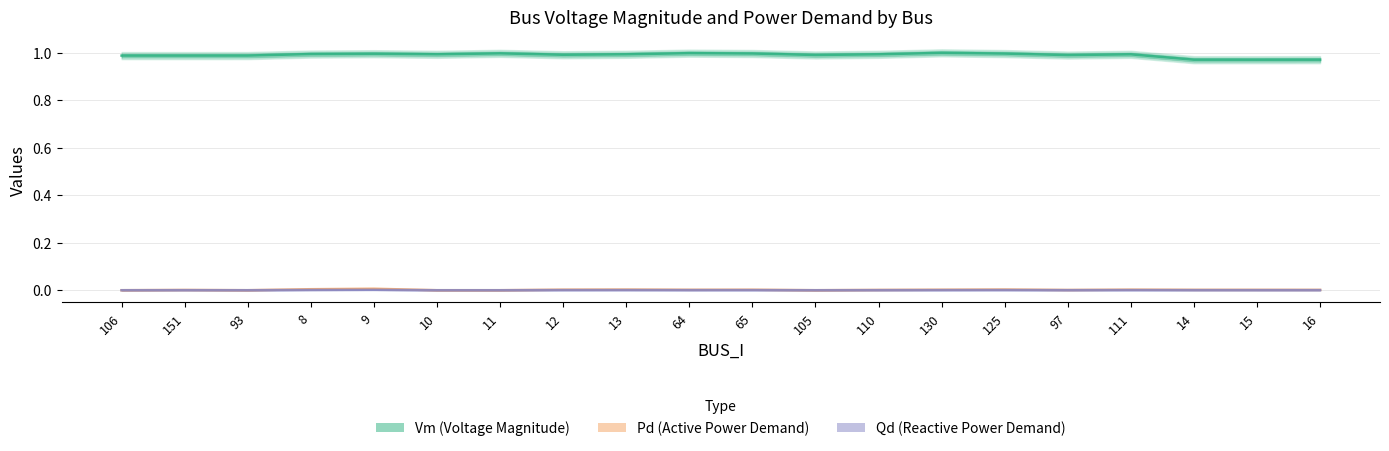

True or false: Pd and Vm intersect in this chart.

False